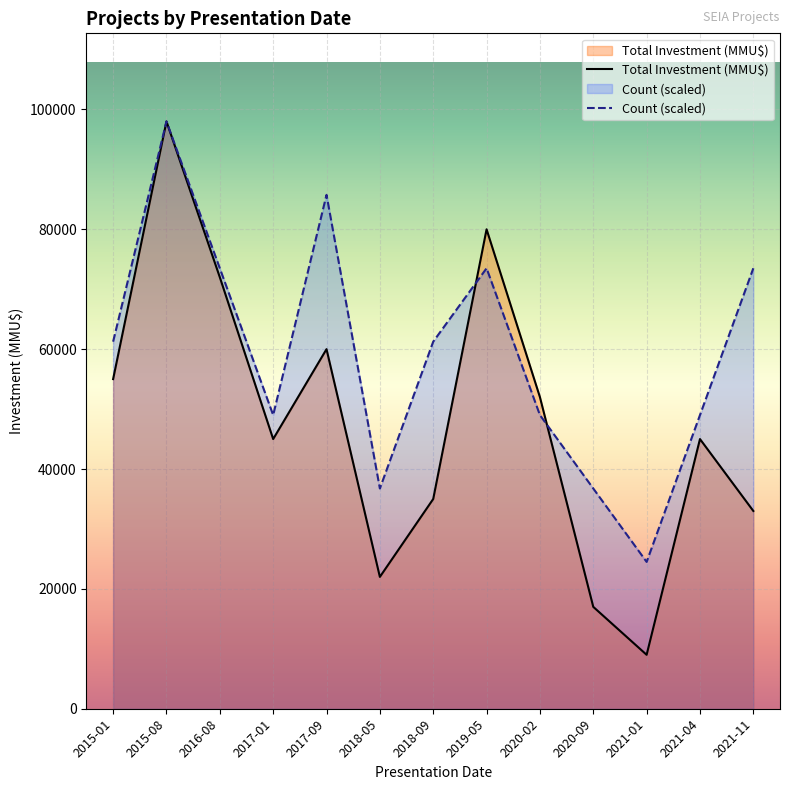

What is the label of the 13th point from the left?

2021-11